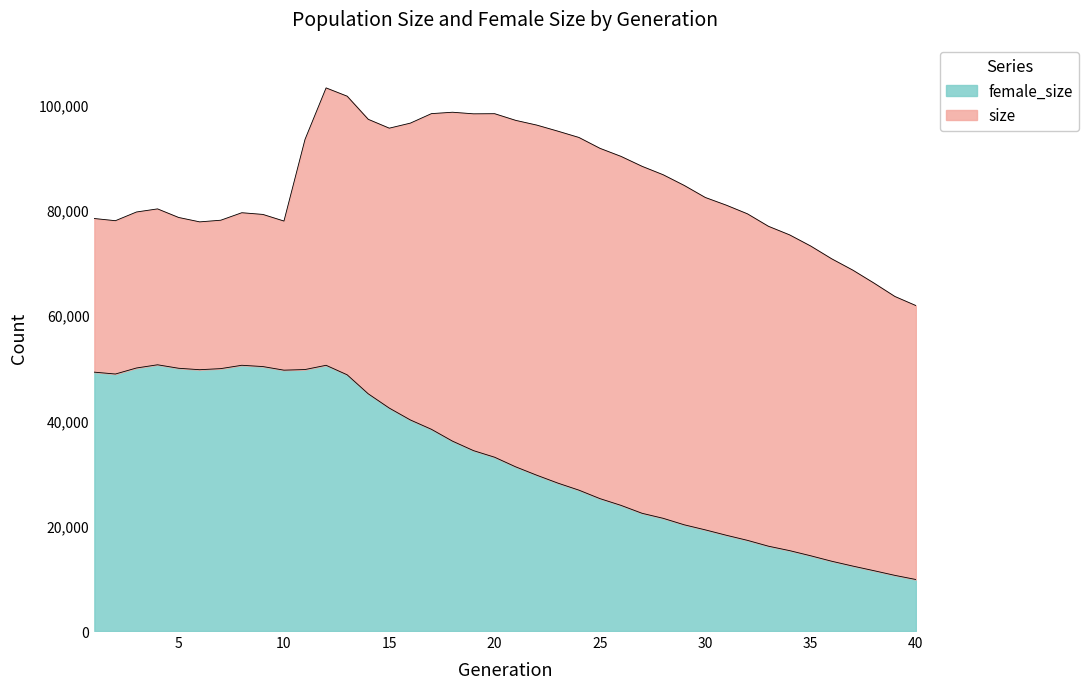

What is the difference between the maximum and minimum values in the size series?

41346